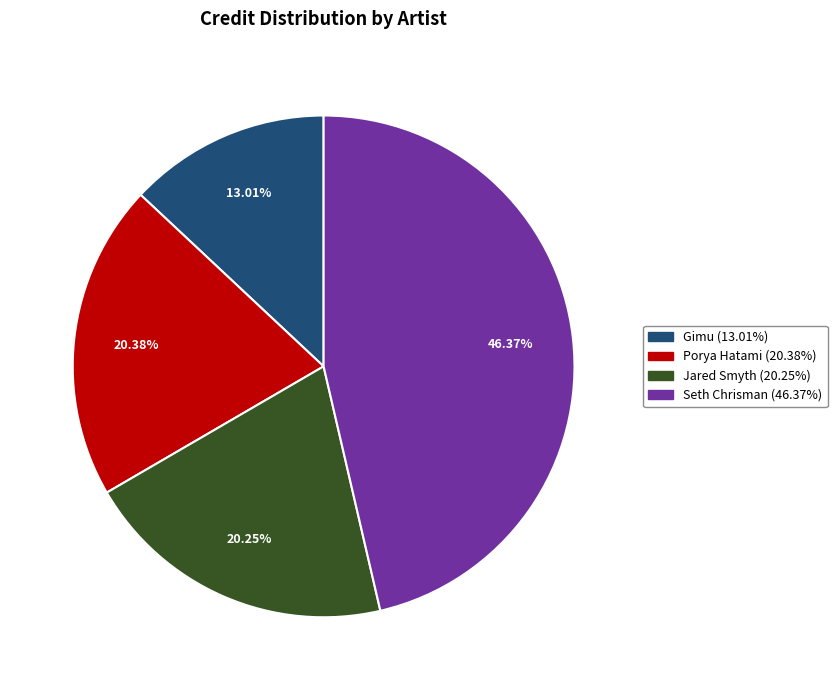

Count the number of slices in the pie.

4